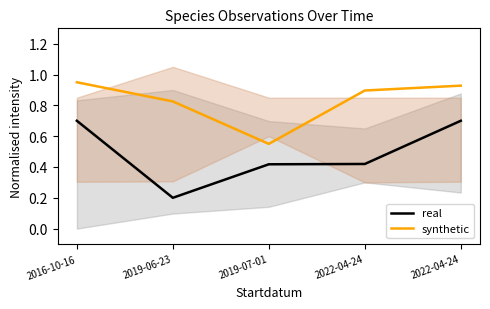

What is the approximate value of synthetic at 2019-07-01?

0.6